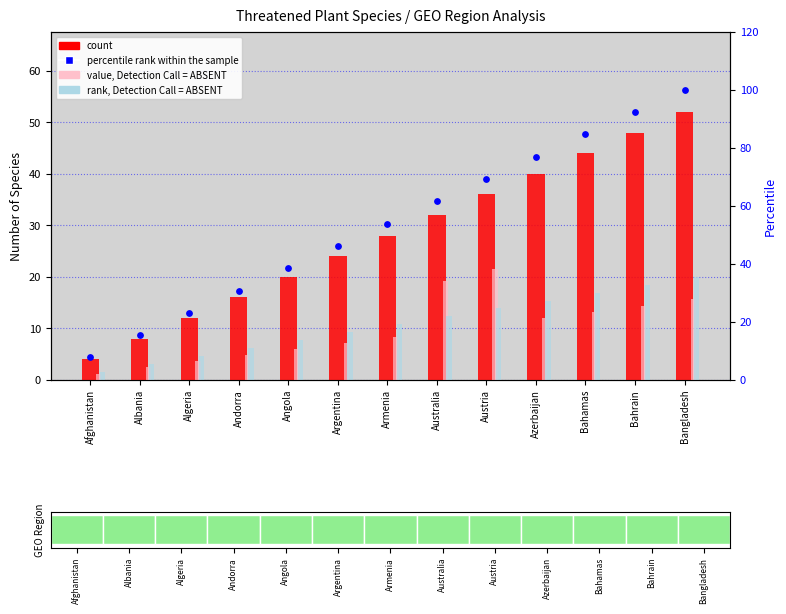

At which category is the sum across all series the highest?

Bangladesh